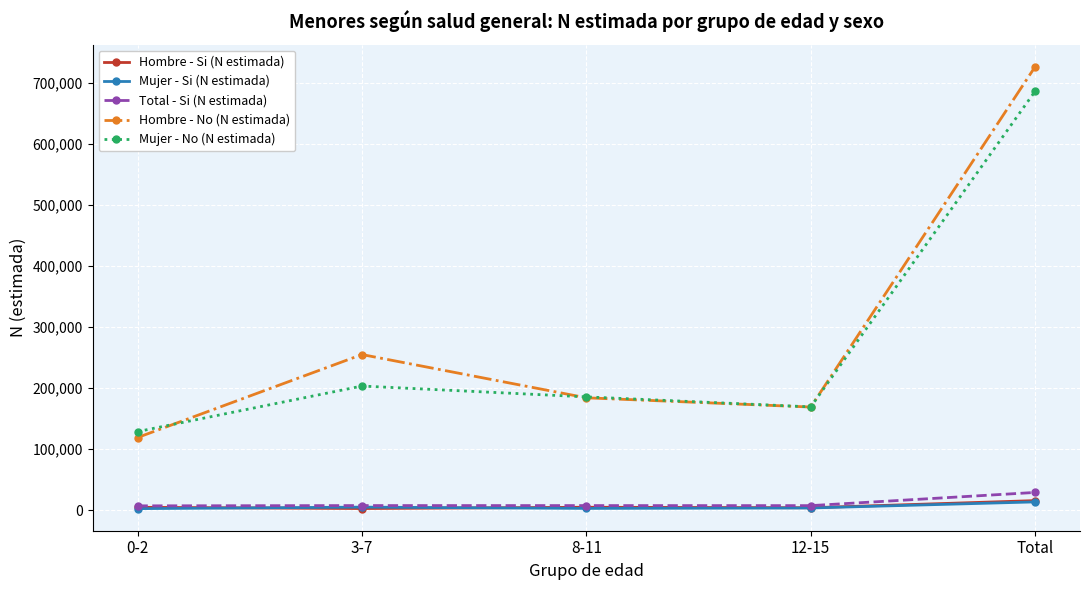

Between 0-2 and 8-11, which series saw the biggest shift?

Hombre - No (N estimada)